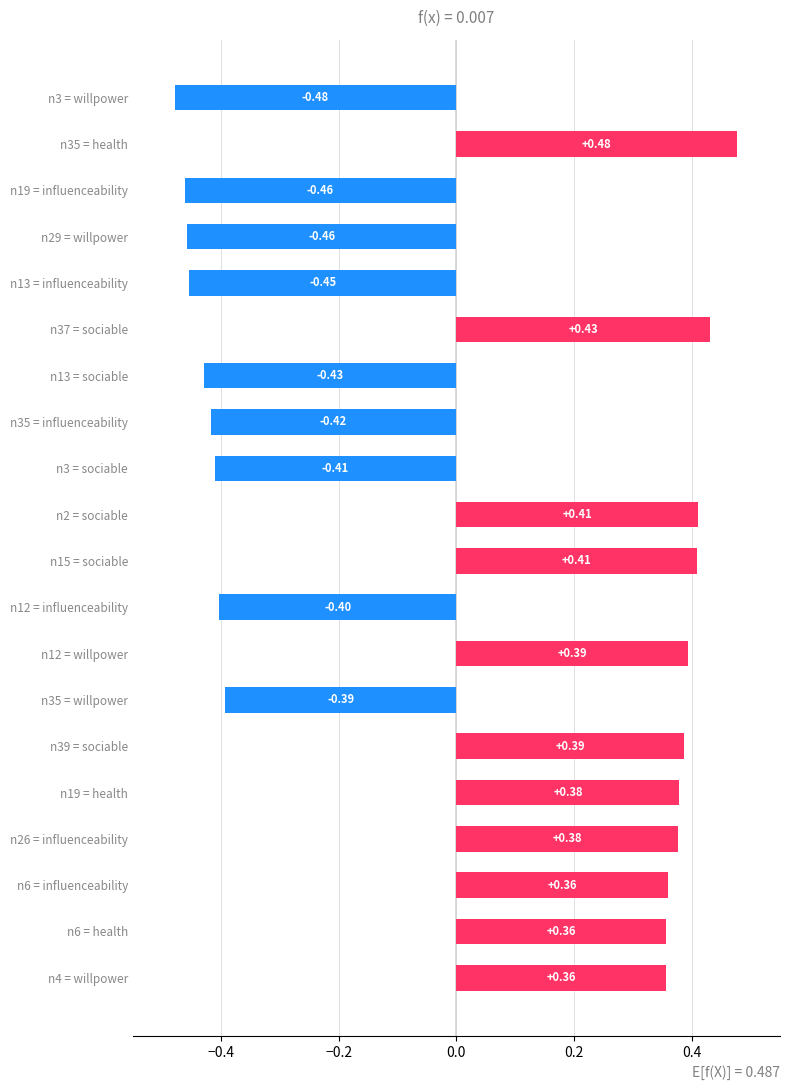

What is the difference between the maximum and minimum values?

1.0